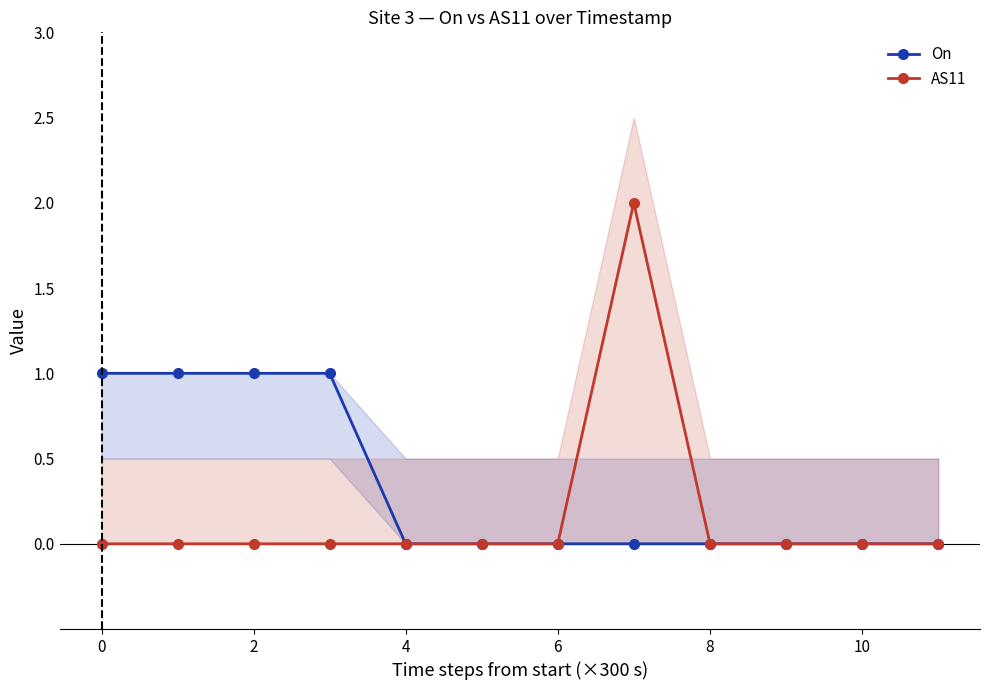

Read the On value at 0.

1